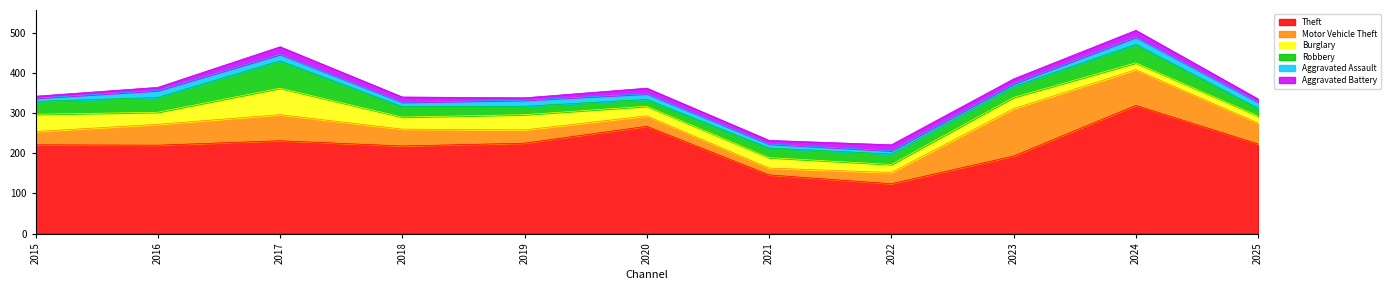

What is the difference between the second highest and second lowest values in the Aggravated Battery series?

11